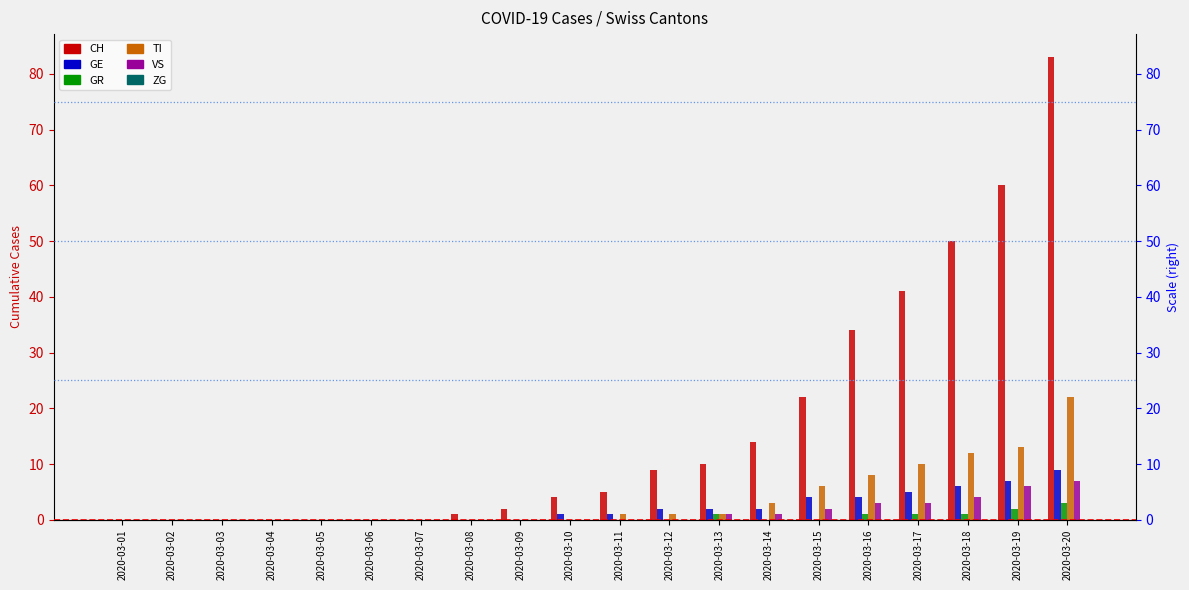

Rank the categories by GE value from lowest to highest.

2020-03-01, 2020-03-02, 2020-03-03, 2020-03-04, 2020-03-05, 2020-03-06, 2020-03-07, 2020-03-08, 2020-03-09, 2020-03-10, 2020-03-11, 2020-03-12, 2020-03-13, 2020-03-14, 2020-03-15, 2020-03-16, 2020-03-17, 2020-03-18, 2020-03-19, 2020-03-20